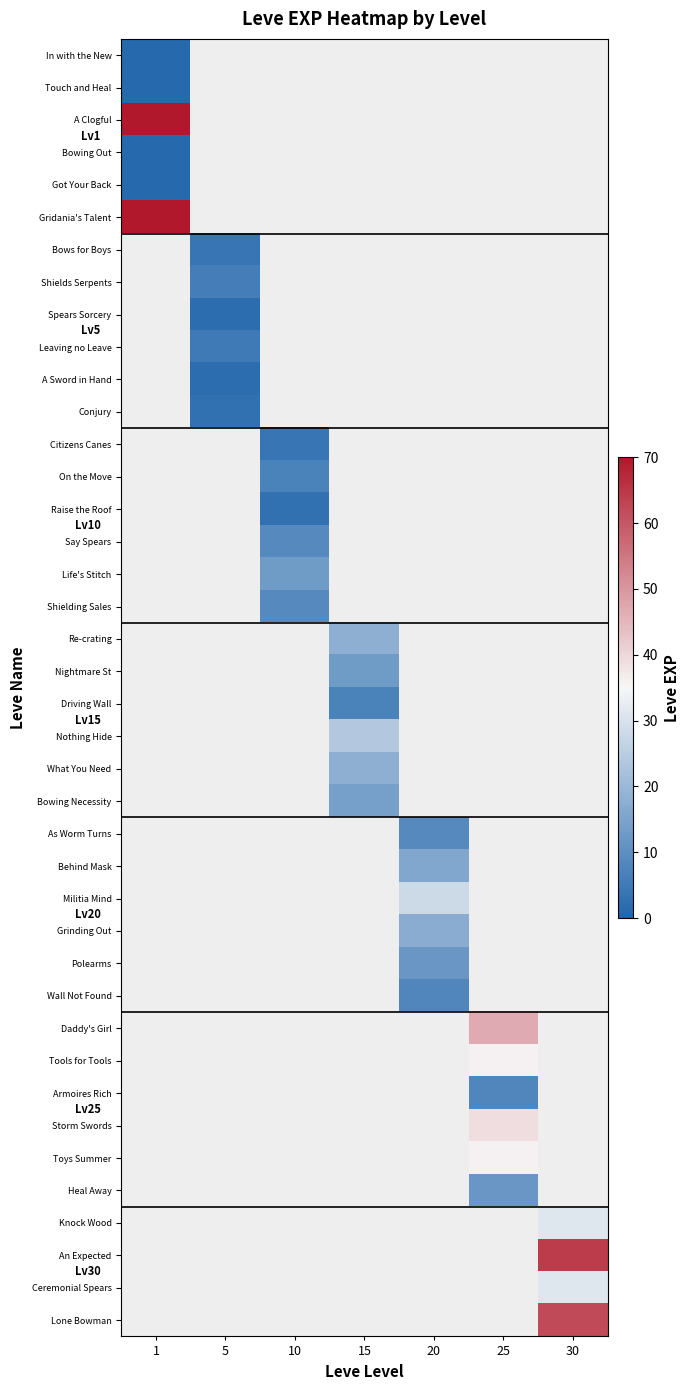

The value of Toys Summer at 25 is 52.0. True or false?

False